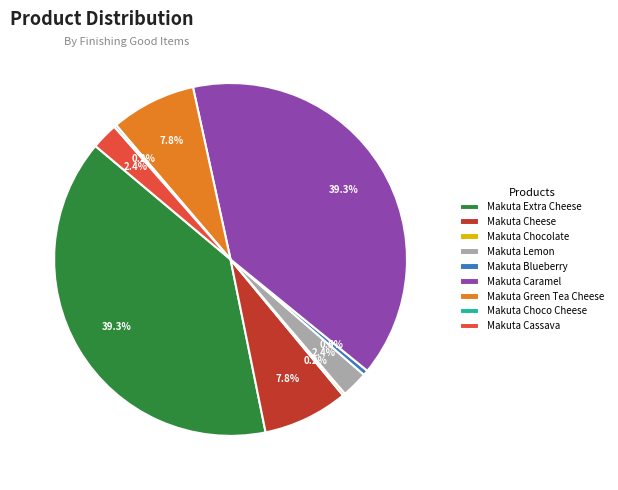

Does any single category account for the majority?

No